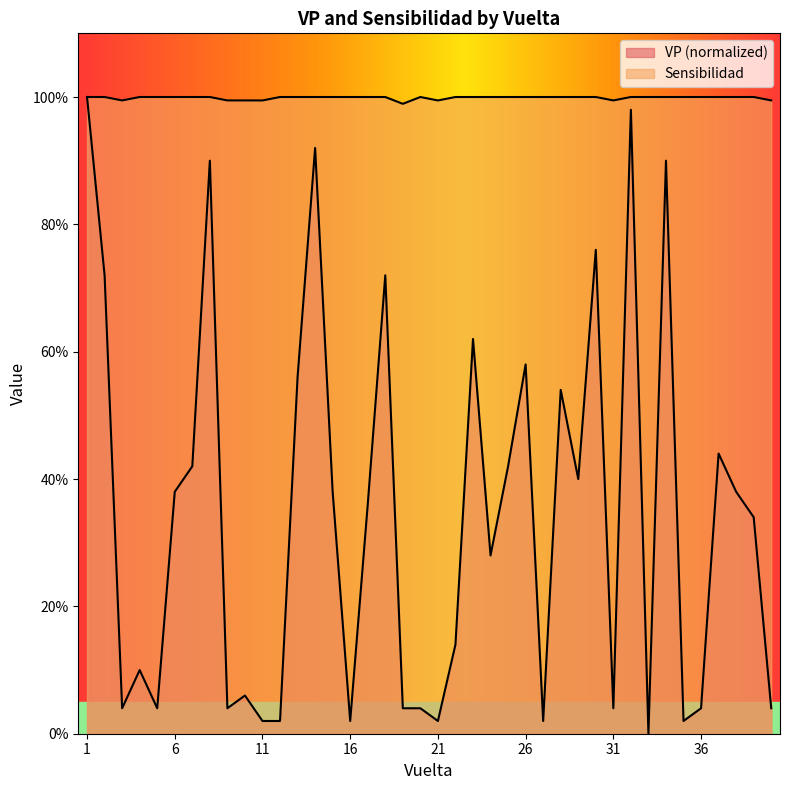

Reading left to right, transcribe all the data shown in this chart.

VP: 100.0	72.0	4.0	10.0	4.0	38.0	42.0	90.0	4.0	6.0	2.0	2.0	56.0	92.0	38.0	2.0	36.0	72.0	4.0	4.0	2.0	14.0	62.0	28.0	42.0	58.0	2.0	54.0	40.0	76.0	4.0	98.0	0.0	90.0	2.0	4.0	44.0	38.0	34.0	4.0
Sensibilidad: 100.0	100.0	99.5	100.0	100.0	100.0	100.0	100.0	99.5	99.5	99.5	100.0	100.0	100.0	100.0	100.0	100.0	100.0	98.9	100.0	99.5	100.0	100.0	100.0	100.0	100.0	100.0	100.0	100.0	100.0	99.5	100.0	100.0	100.0	100.0	100.0	100.0	100.0	100.0	99.5